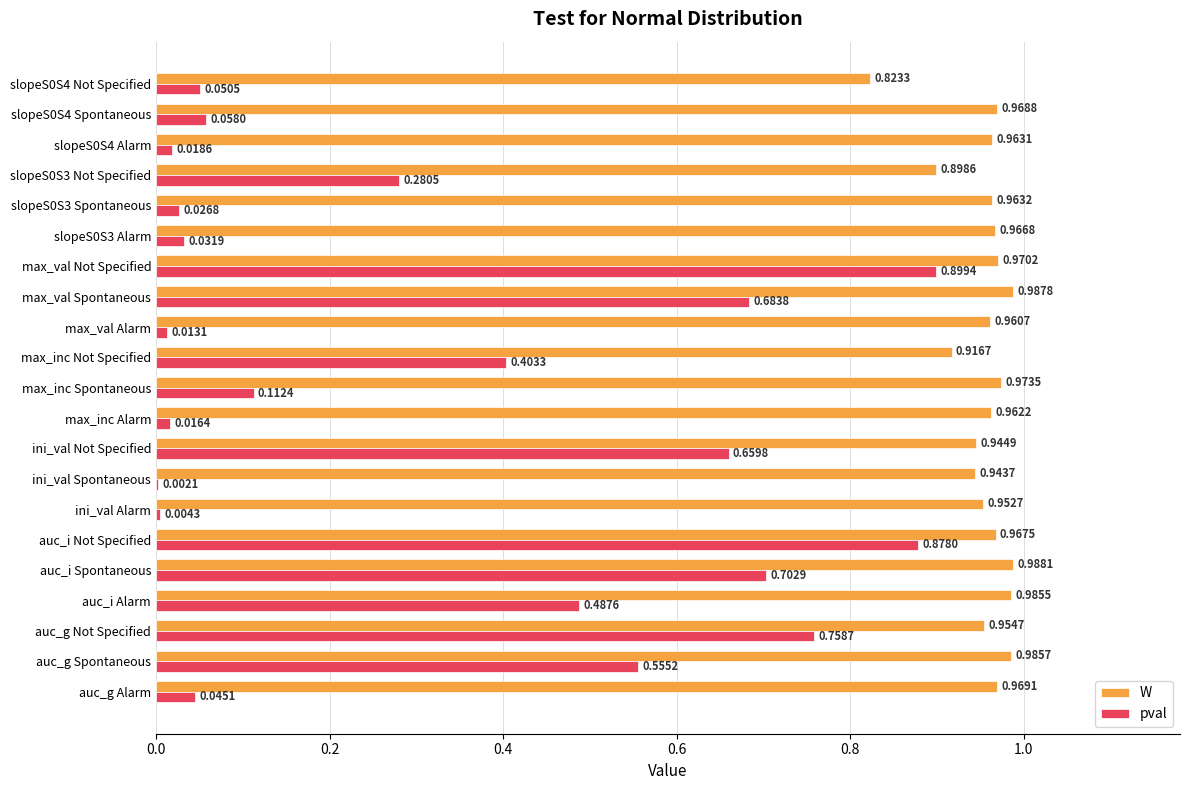

Is the value of W at slopeS0S4 Not Specified greater than the value of pval at slopeS0S4 Alarm?

Yes